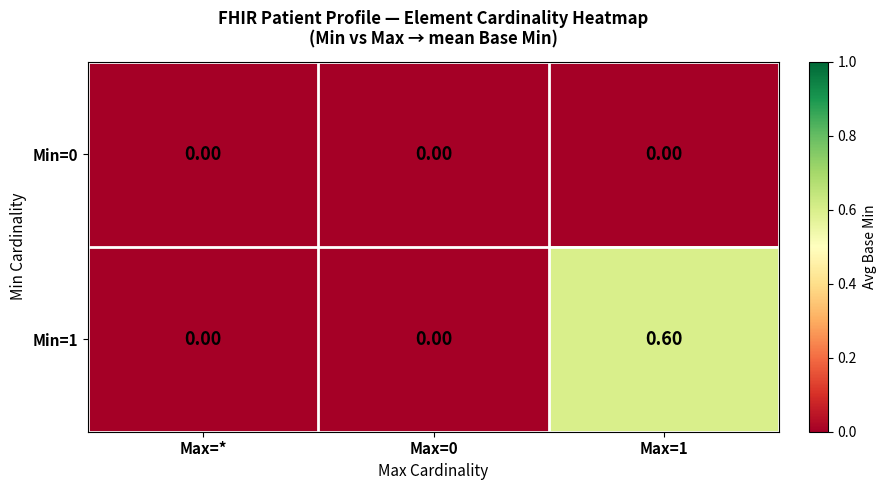

Rank the series by their maximum value, from lowest to highest.

Min=0, Min=1